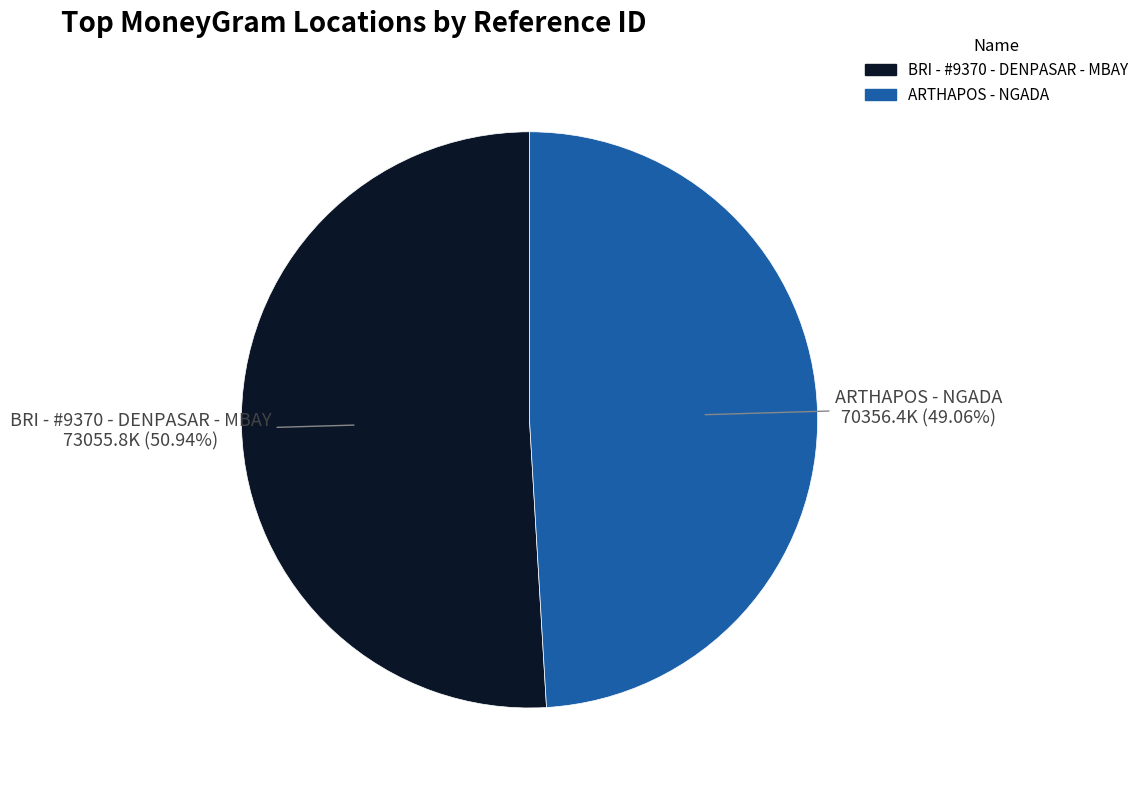

What is the ratio of the value at ARTHAPOS - NGADA to the value at BRI - #9370 - DENPASAR - MBAY?

1.0